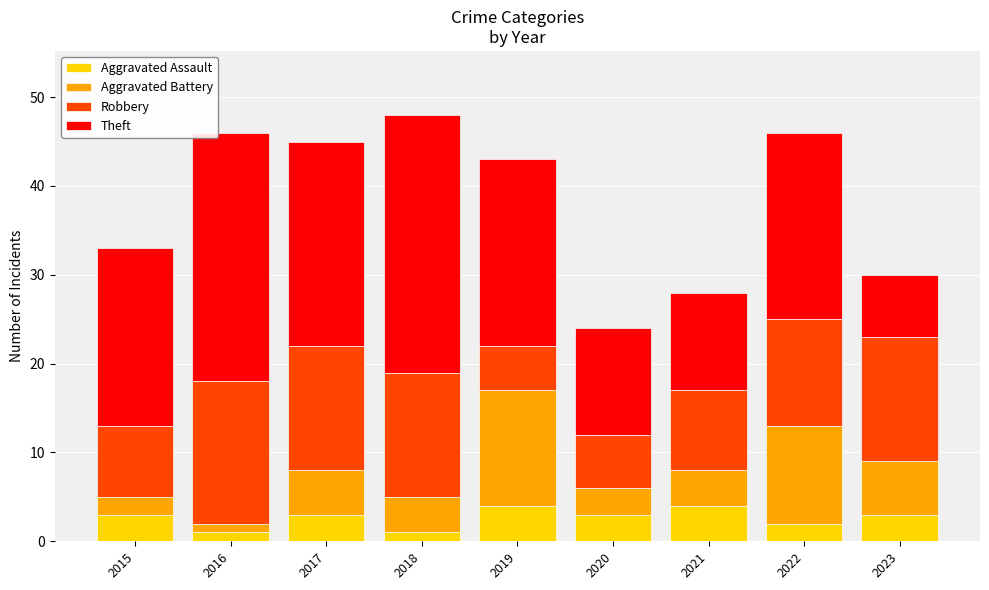

At which category is the sum across all series the highest?

2018